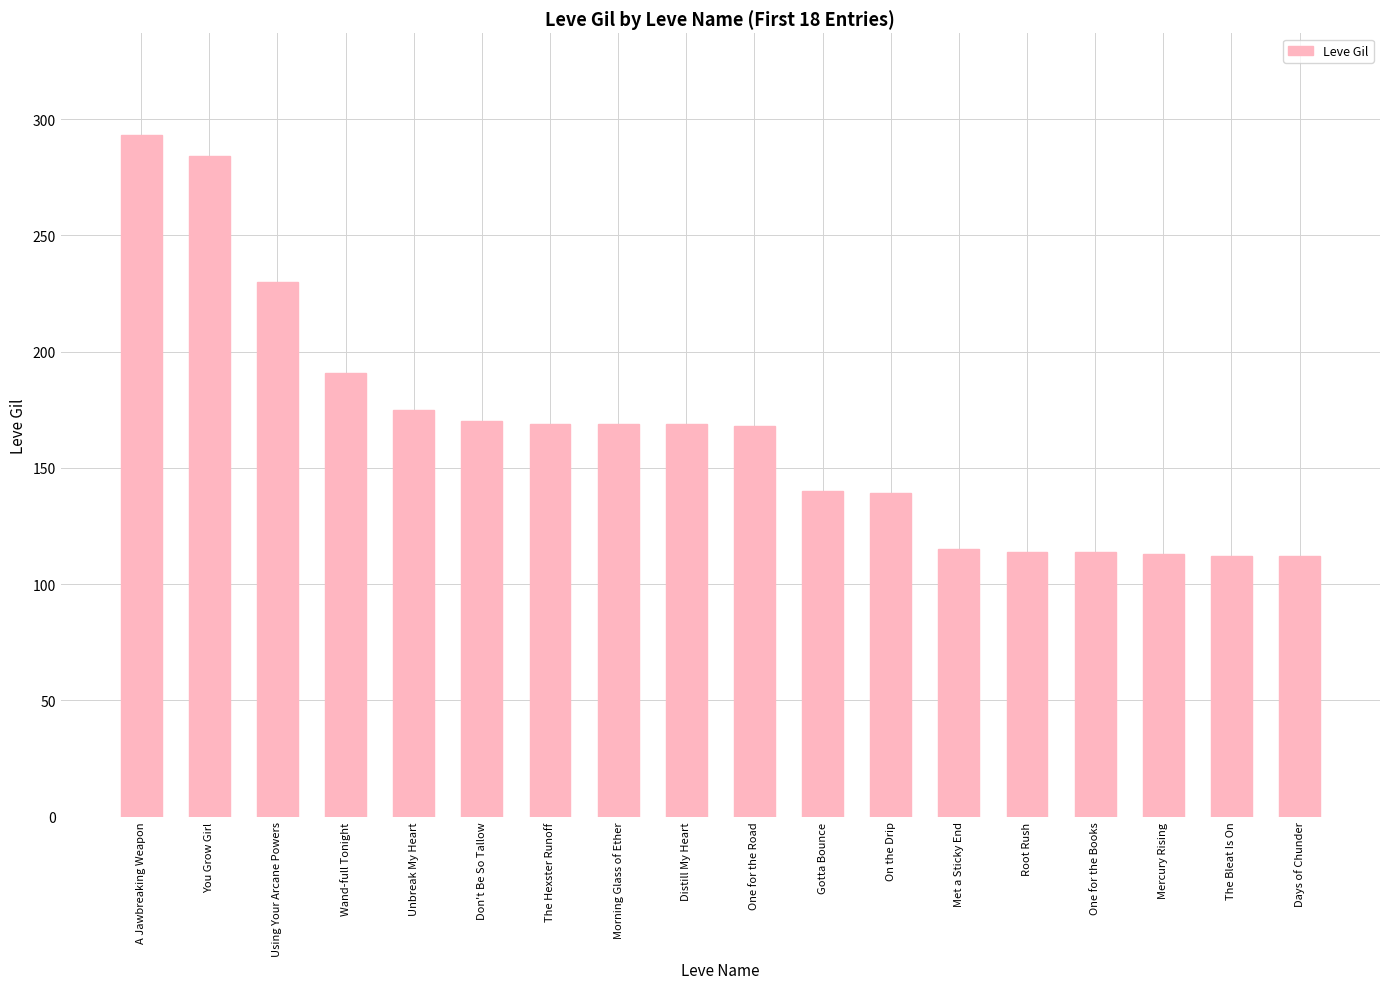

Are the bars grouped side by side (vs. stacked)?

No